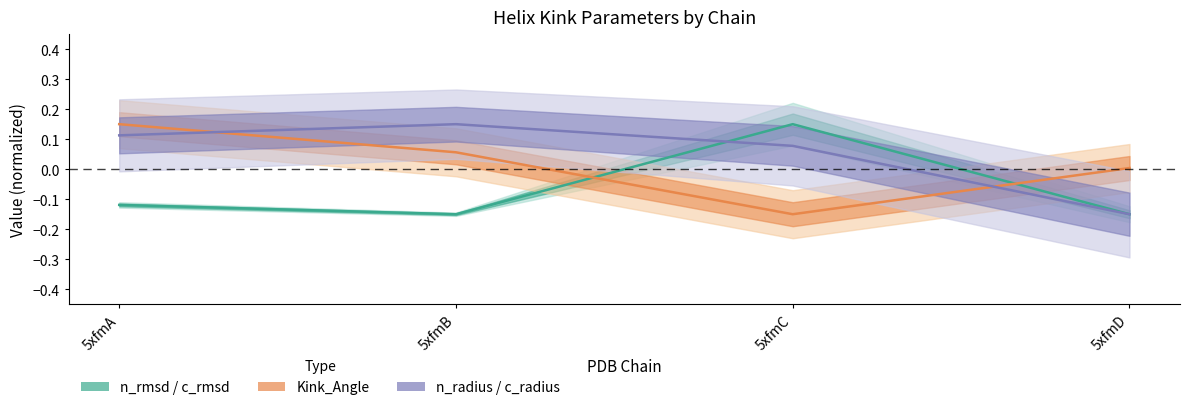

True or false: Estimated_Error has a value of 0.1 at 5xfmC.

True